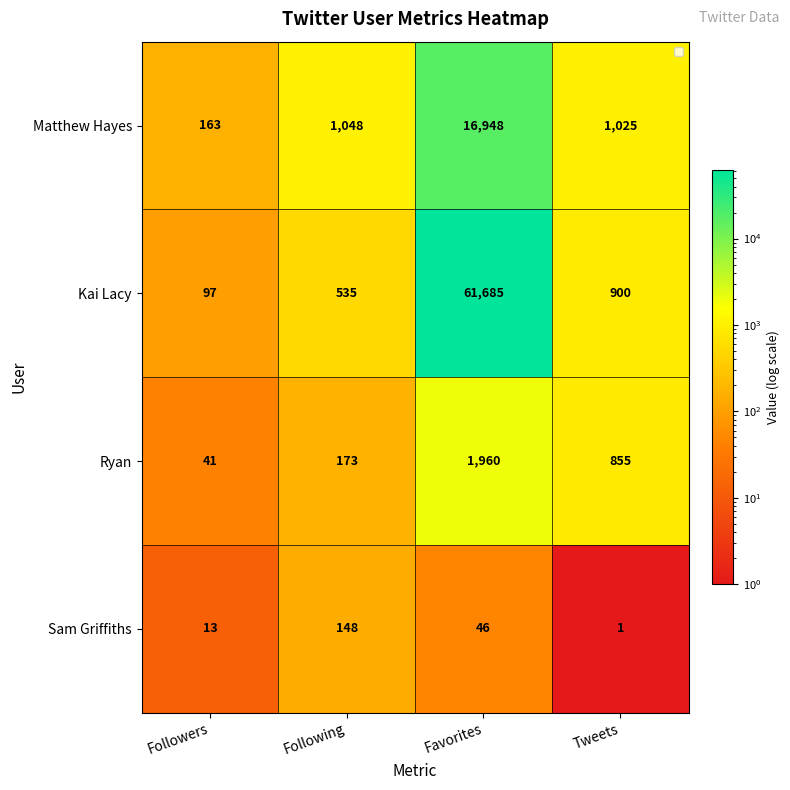

What is the difference between the second highest and second lowest values in the Kai Lacy series?

365